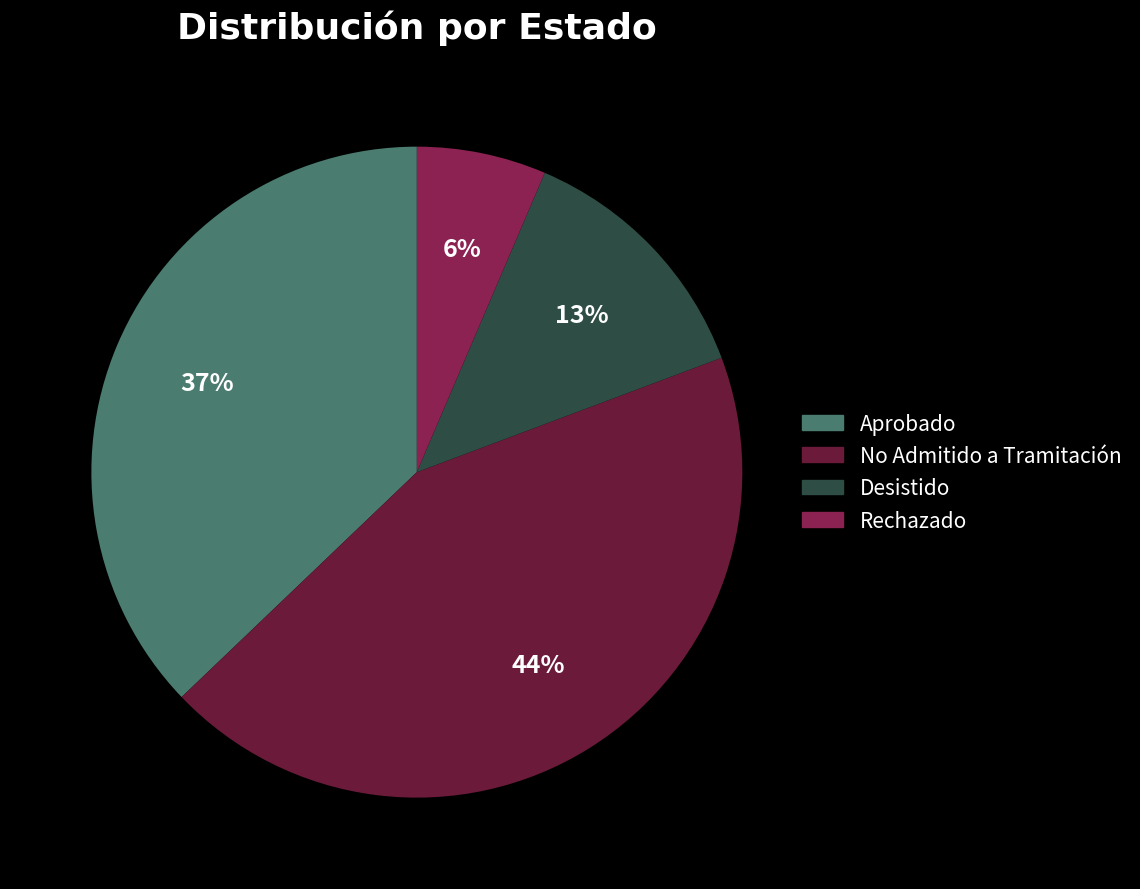

Which category has the smallest portion of the pie?

Rechazado